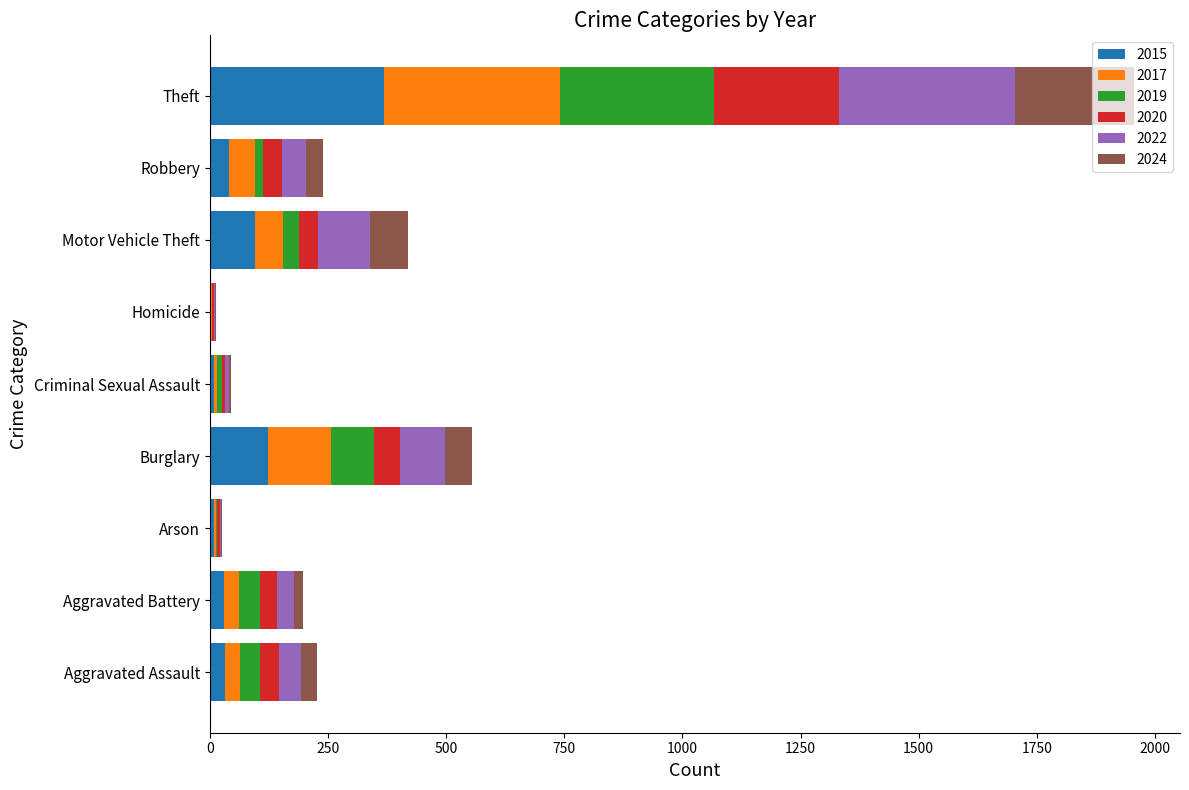

What is the maximum value for 2015?

369